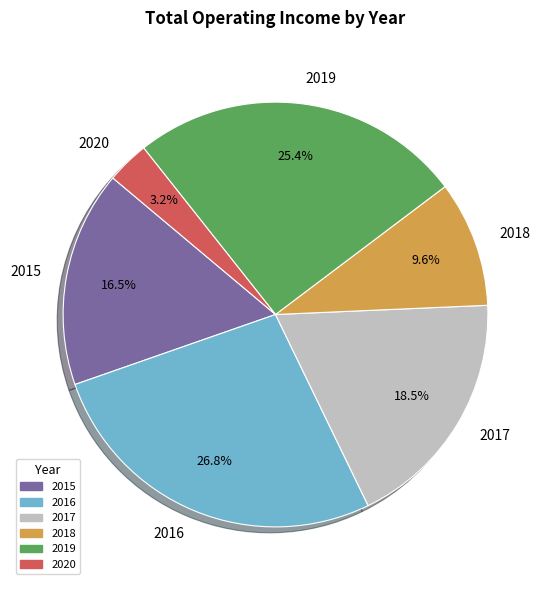

Which slice is the smallest?

2020